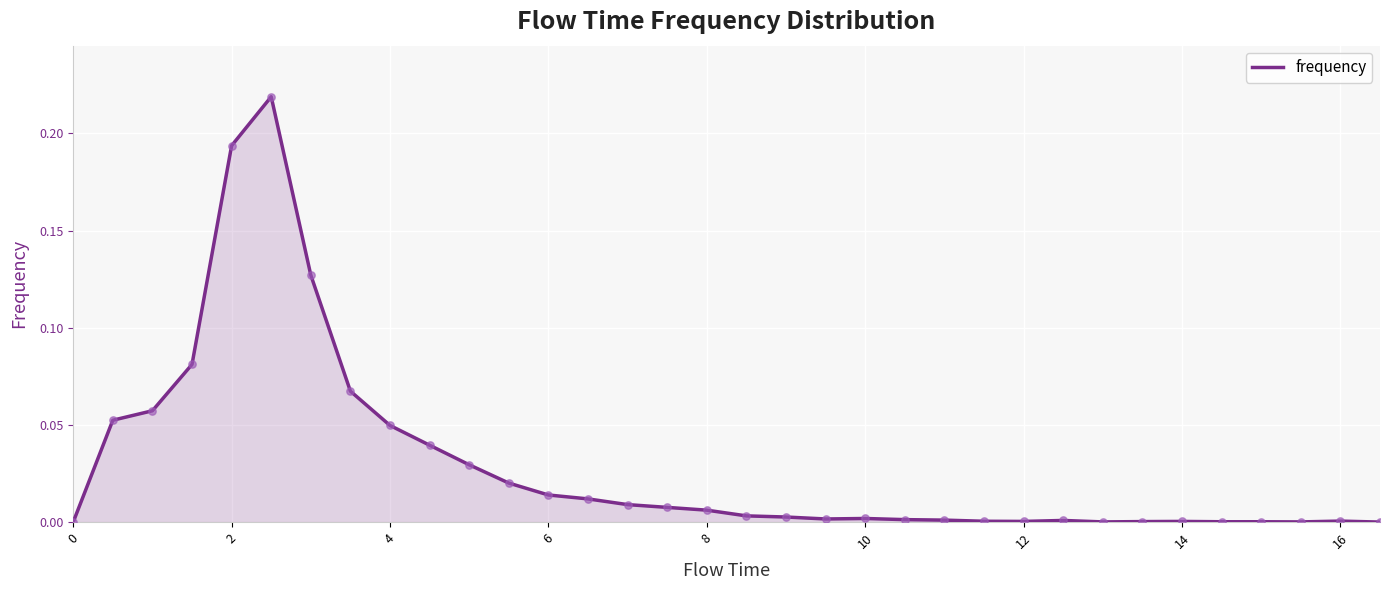

How many lines are shown in the chart?

1